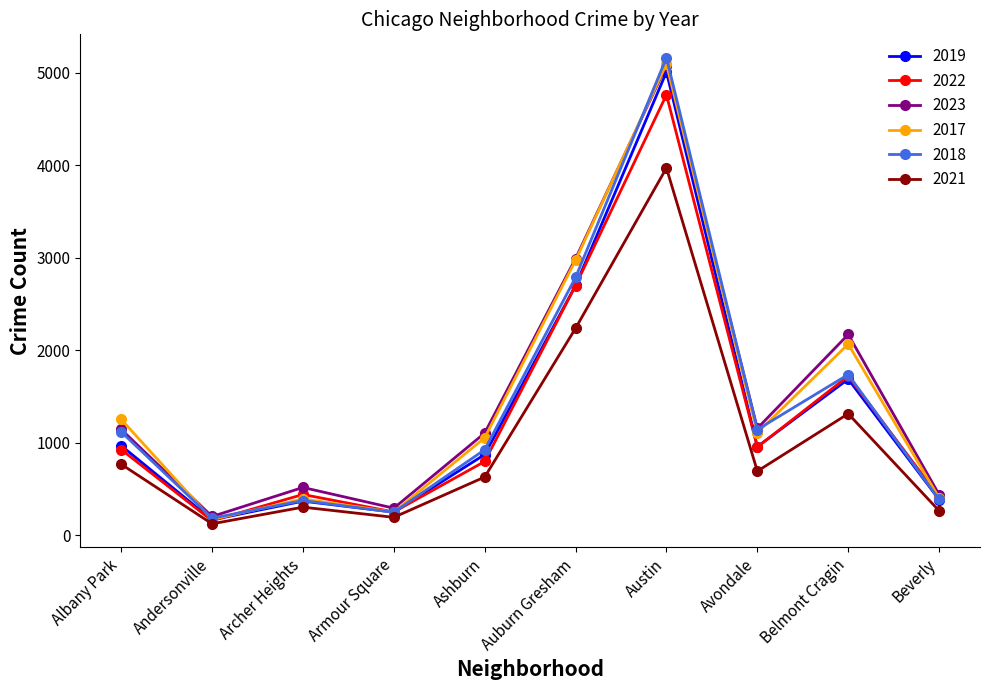

Between Albany Park and Belmont Cragin, which series saw the biggest shift?

2023